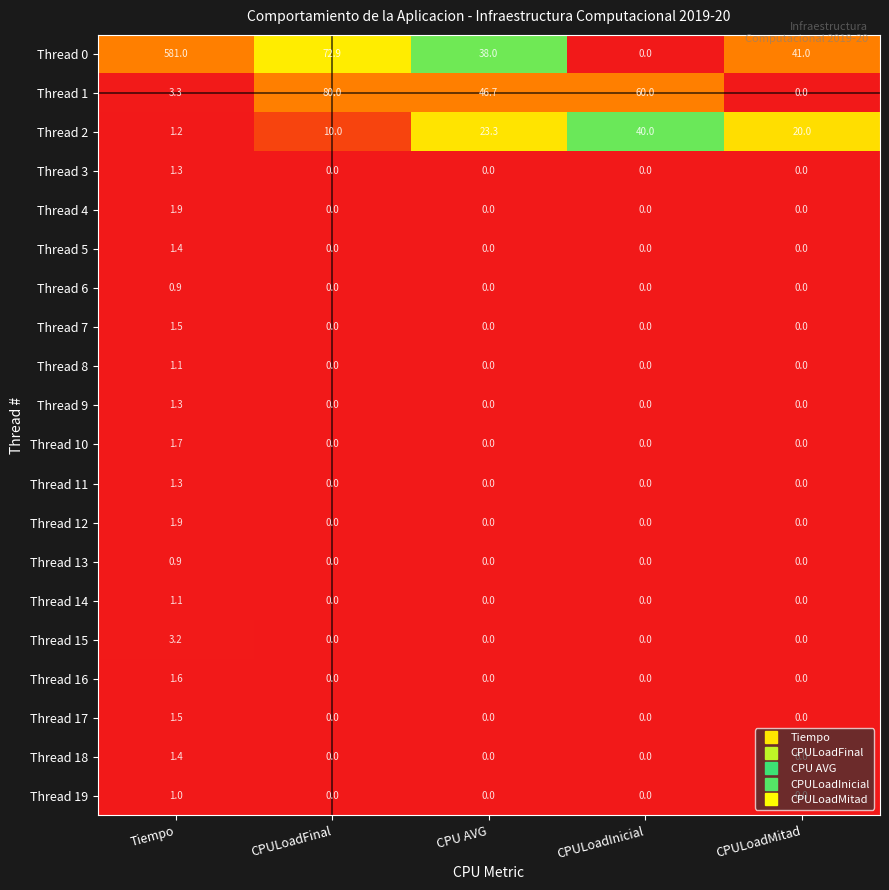

Which category has the highest value across all series?

Tiempo